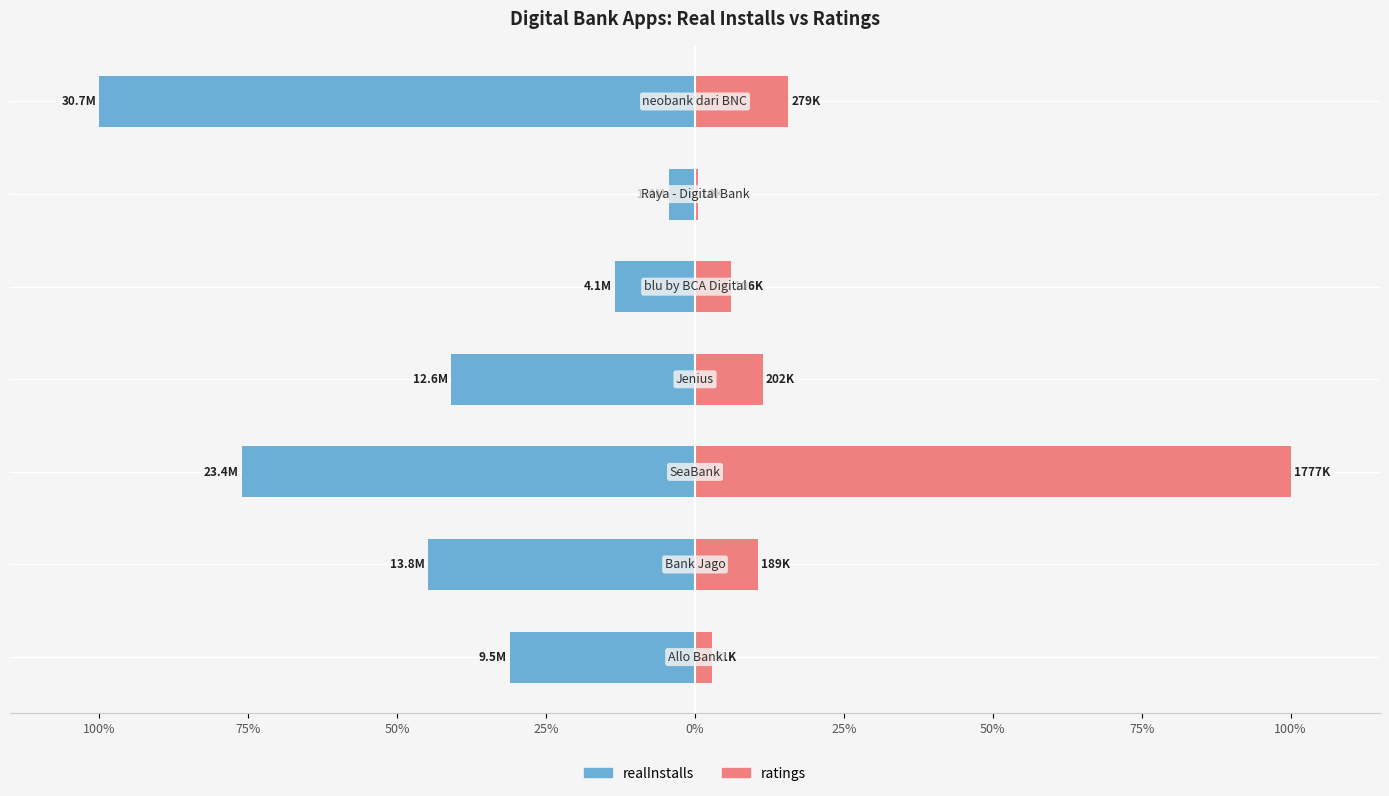

Reading left to right, extract all data points from this chart.

realInstalls: 100%=-31.1	75%=-44.8	50%=-76.1	25%=-41.0	0%=-13.4	25%=-4.4	50%=-100.0
ratings: 100%=2.9	75%=10.6	50%=100.0	25%=11.3	0%=6.0	25%=0.5	50%=15.7